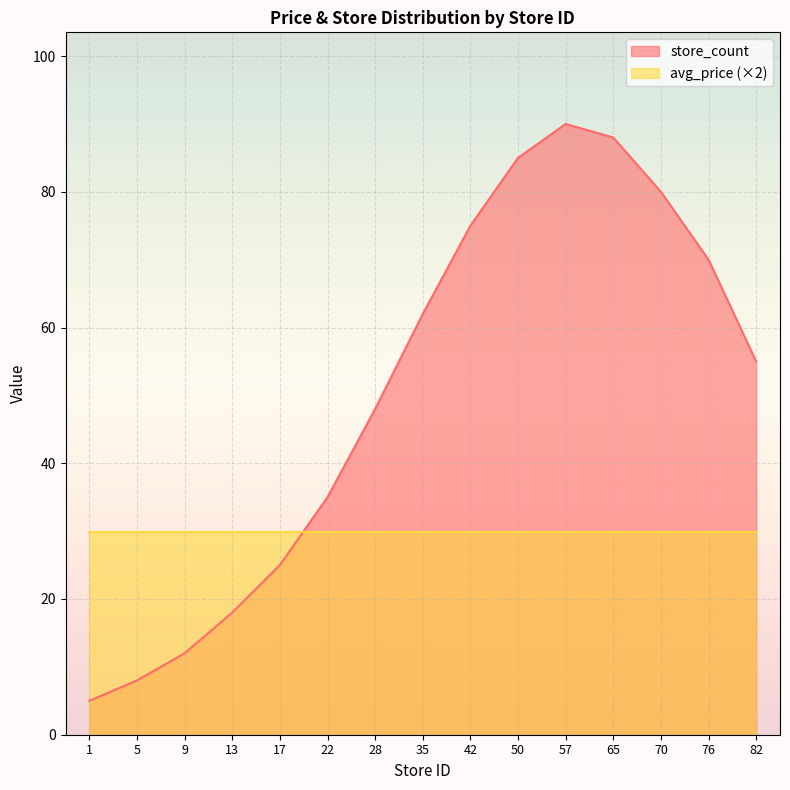

What is the difference between the maximum and second lowest values?

82